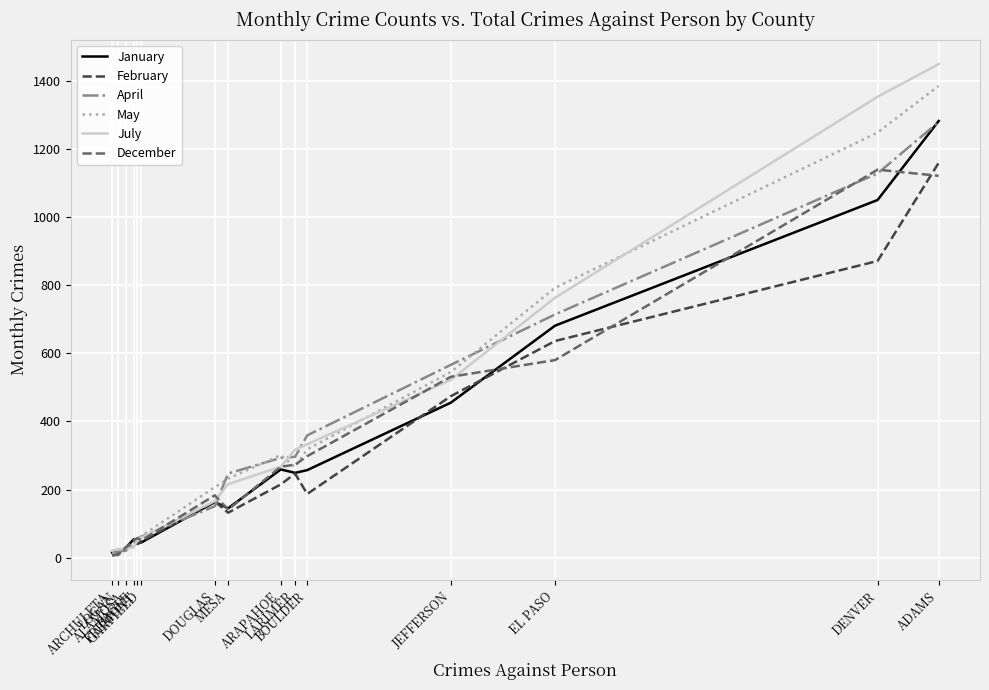

What is the lowest value of the January series?

15